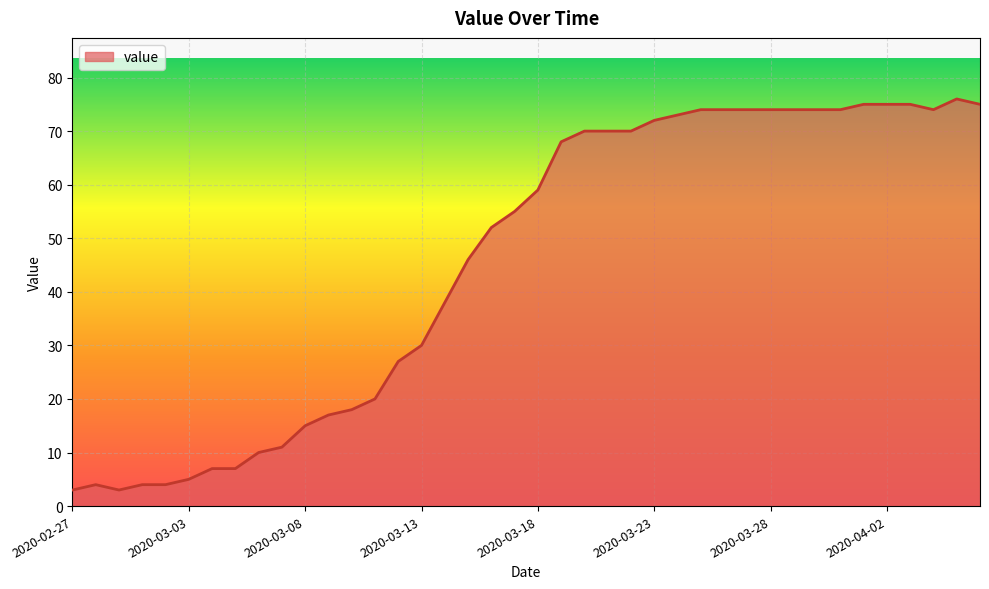

What is the difference between the maximum and minimum values?

73